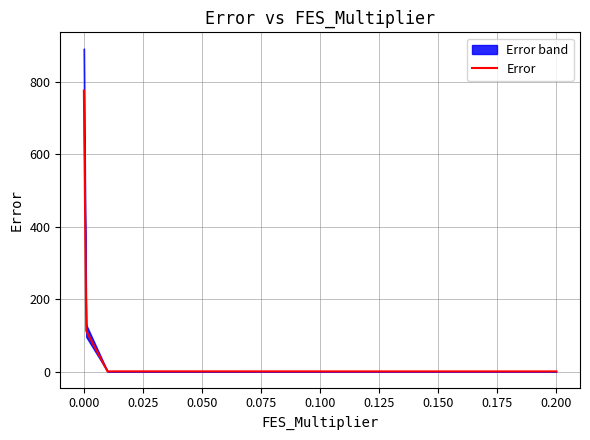

The Error series shows 775.1 at 0.000. True or false?

True